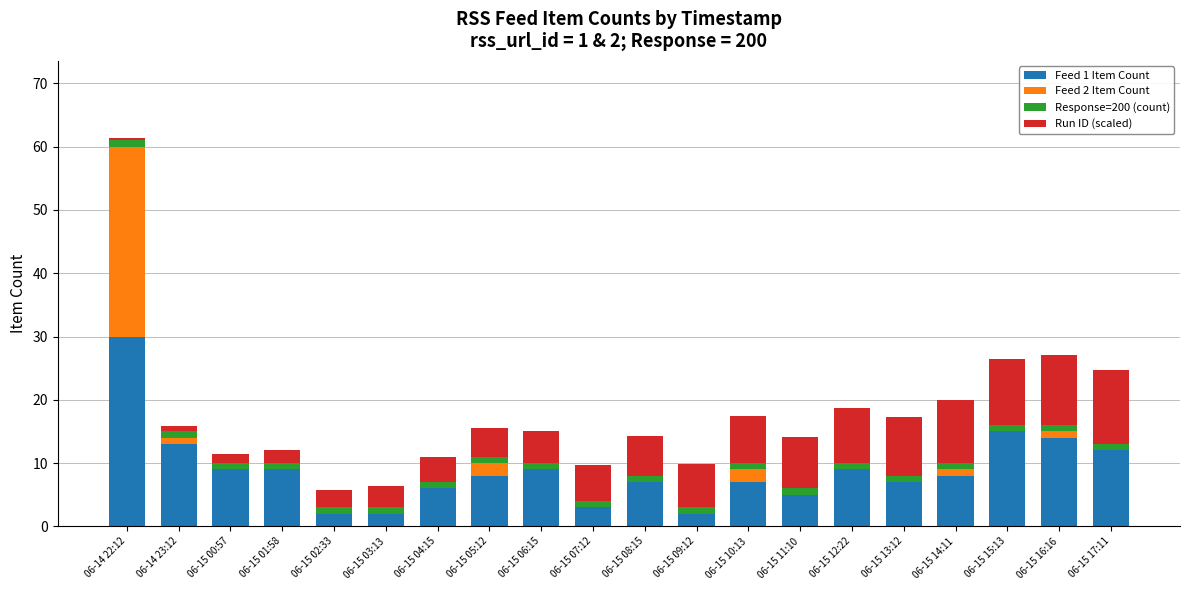

True or false: Feed 1 Item Count has a value of 13.0 at 06-14 23:12.

True